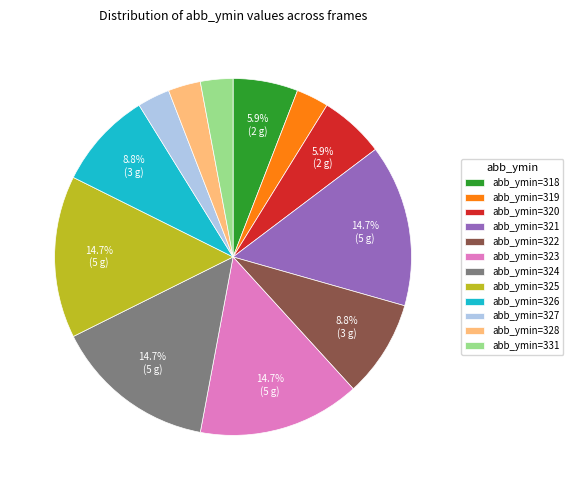

How much of the chart is everything except abb_ymin=325?

85.3%